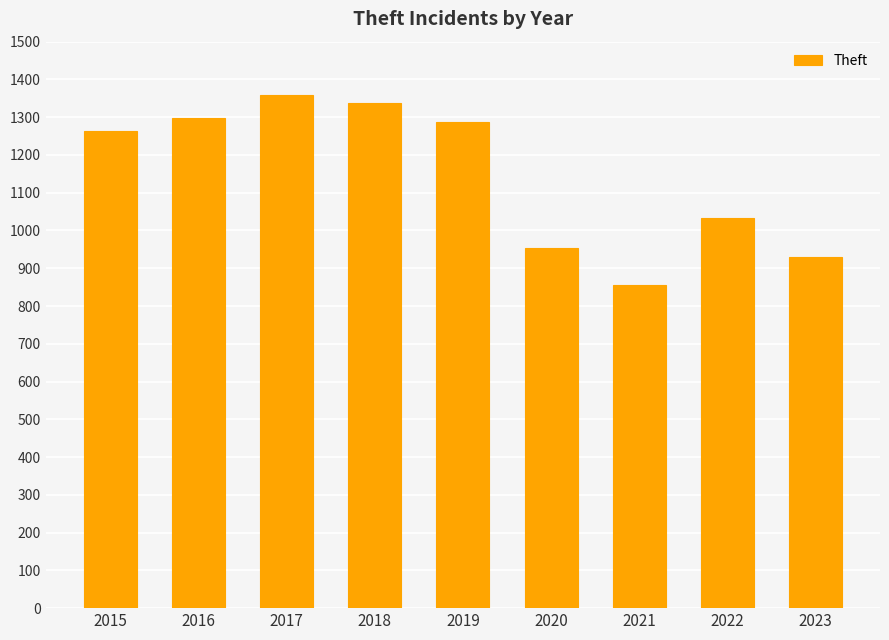

Where is the data nearest to the value 1107?

2022